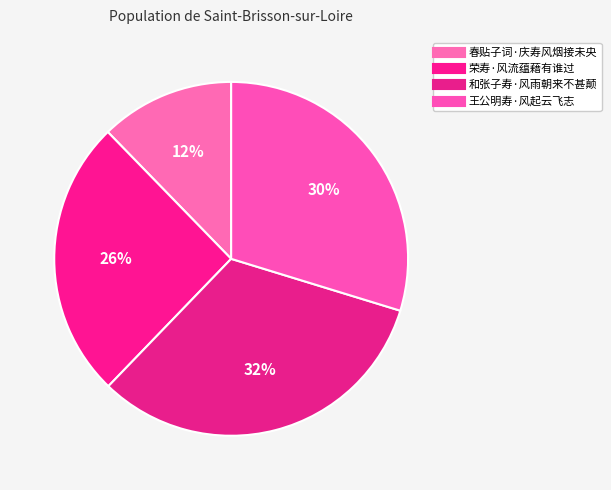

Is it true that 荣寿·风流蕴藉有谁过 is 17% of the pie?

False